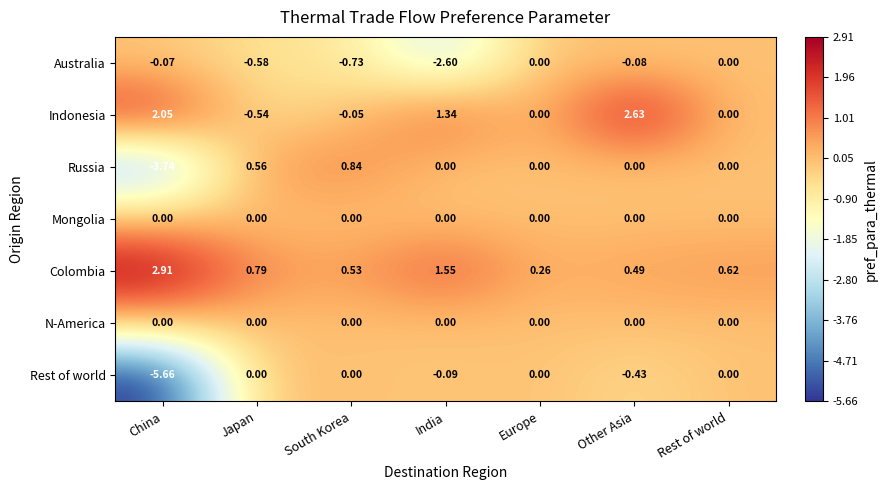

Which series changed the most between South Korea and Rest of world?

Russia